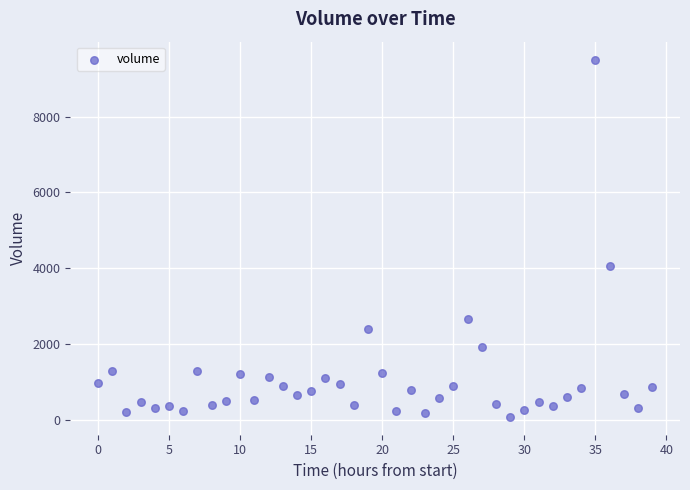

What is the range of Y values (max minus min)?

9434.2